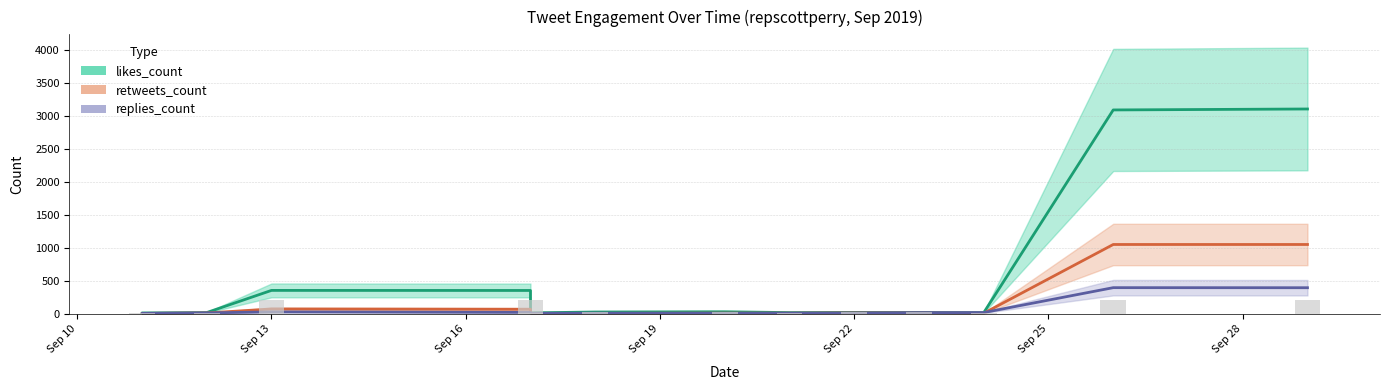

How many groups of bars are there?

14